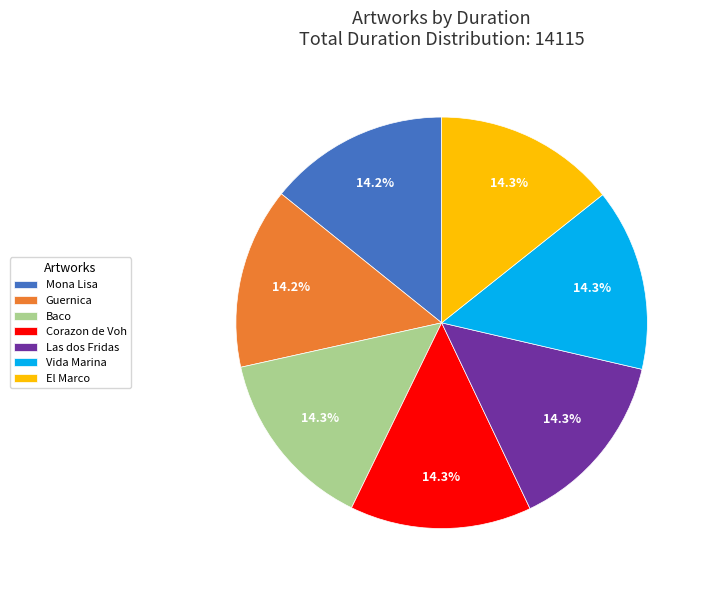

Is there a majority slice in this chart?

No